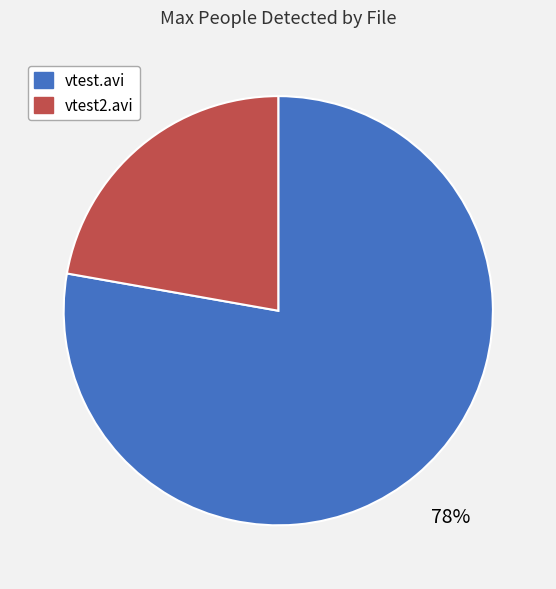

Which has a higher value, vtest.avi or vtest2.avi?

vtest.avi